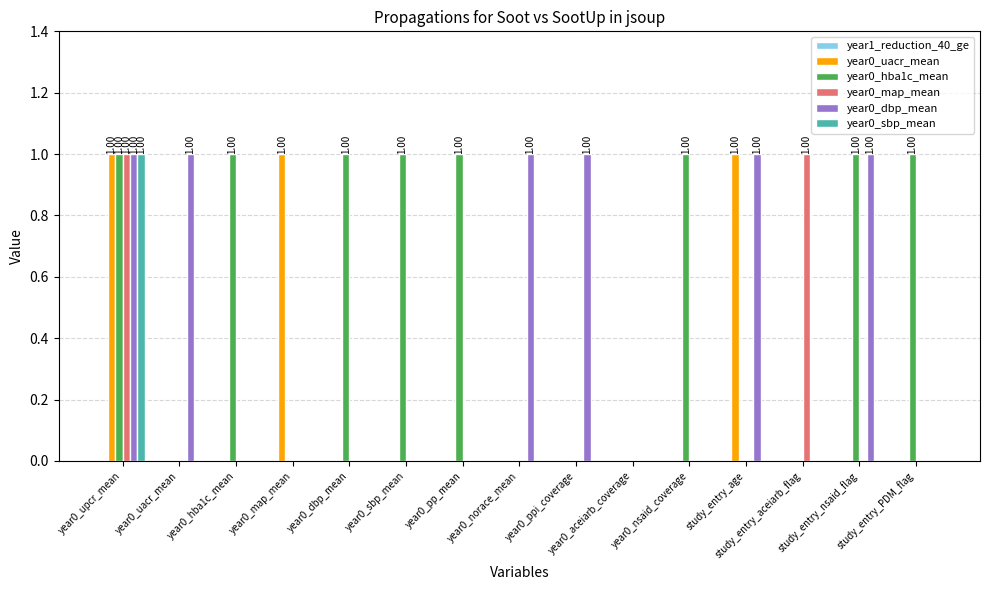

At which category is the sum across all series the highest?

year0_upcr_mean